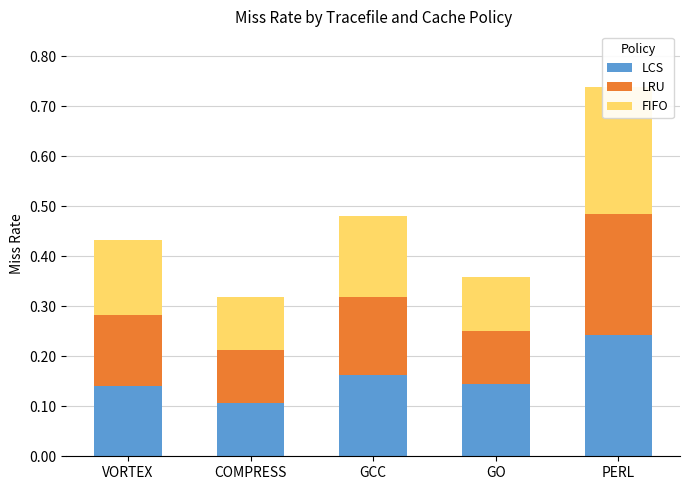

What is the label of the 3rd bar from the right?

GCC